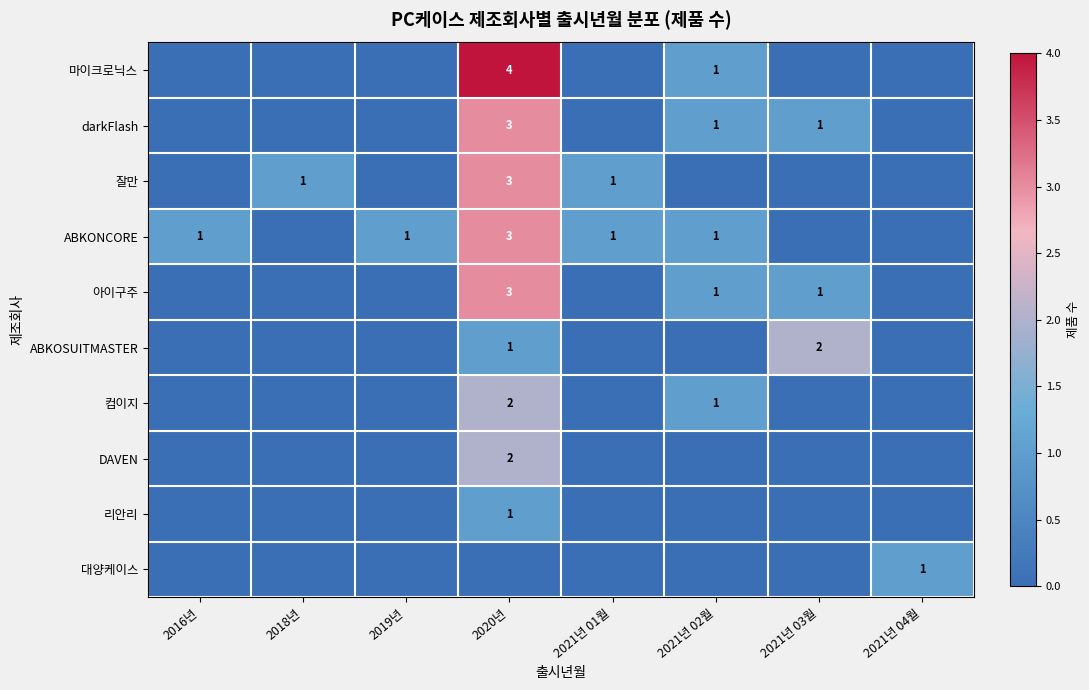

Is it true that ABKOSUITMASTER equals 1 at 2020년?

True